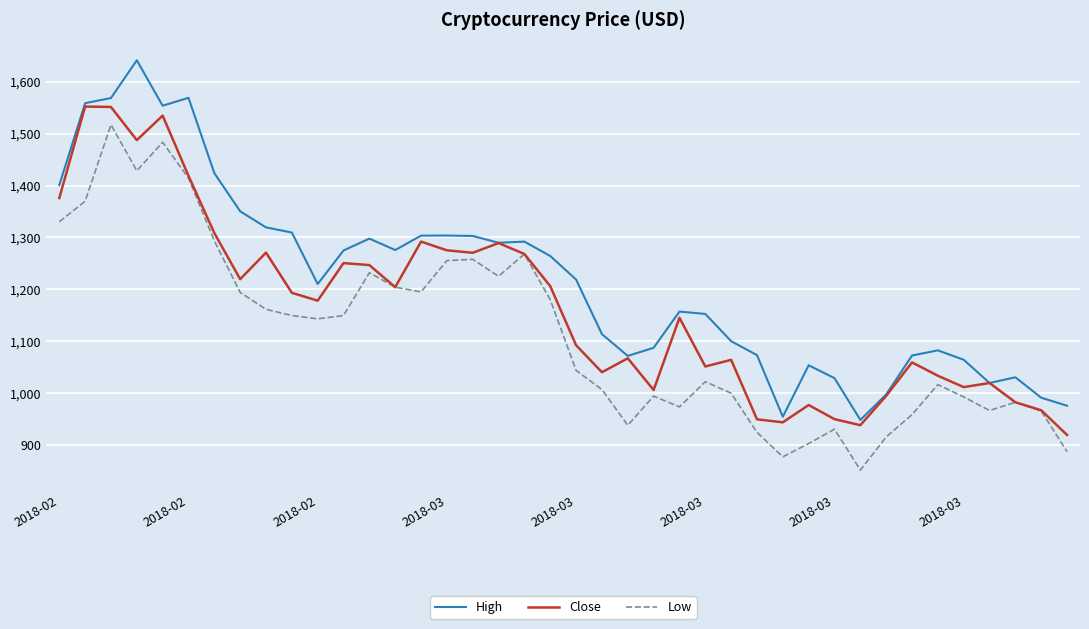

What is the greatest value displayed?

1641.4